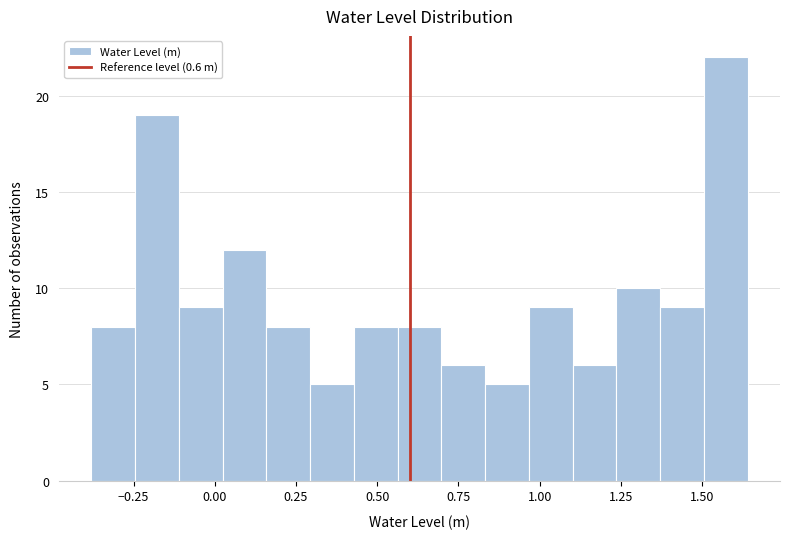

Around what value on the x-axis is the tallest bar? Give the approximate position of its centre, as read against the axis.

1.55